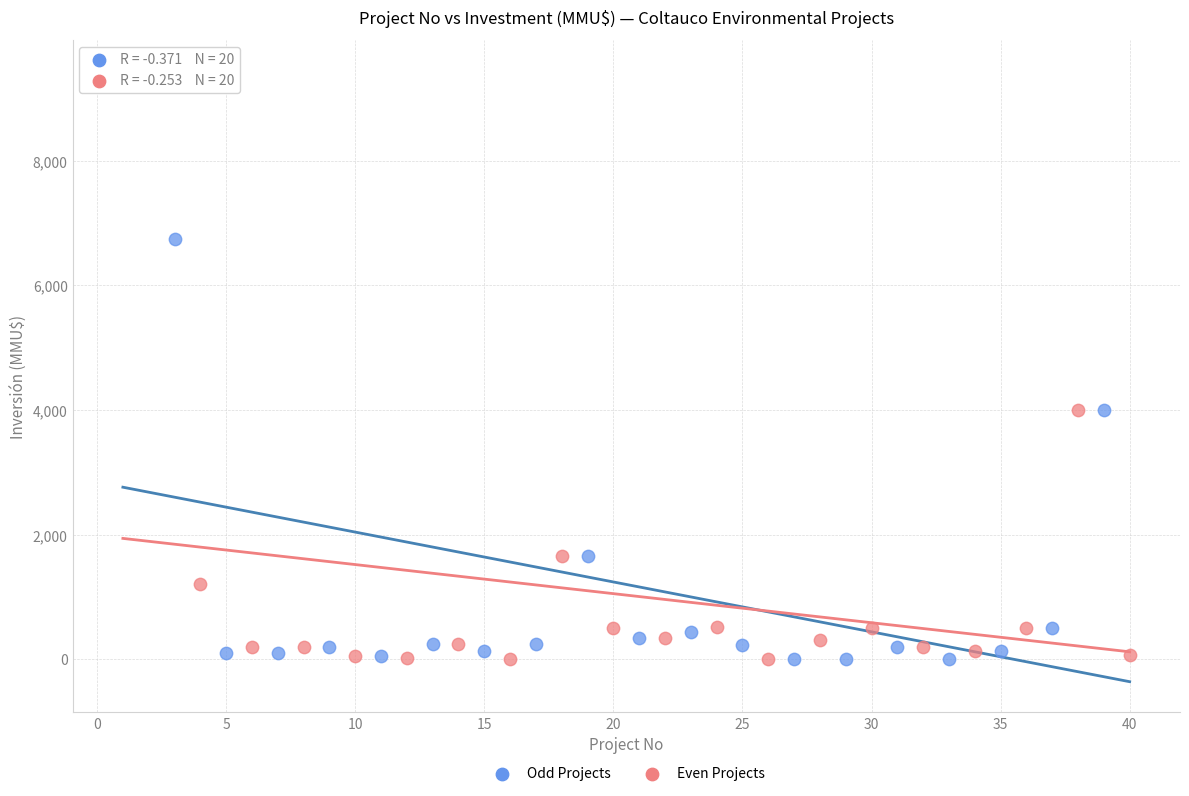

What are all the series names shown in the legend?

Odd Projects, Even Projects